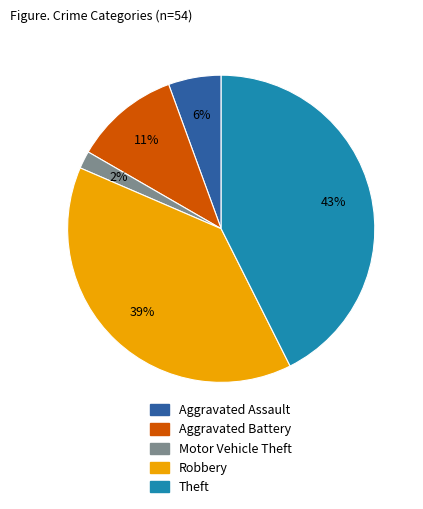

Is the sum of Theft and Aggravated Assault greater than half?

No